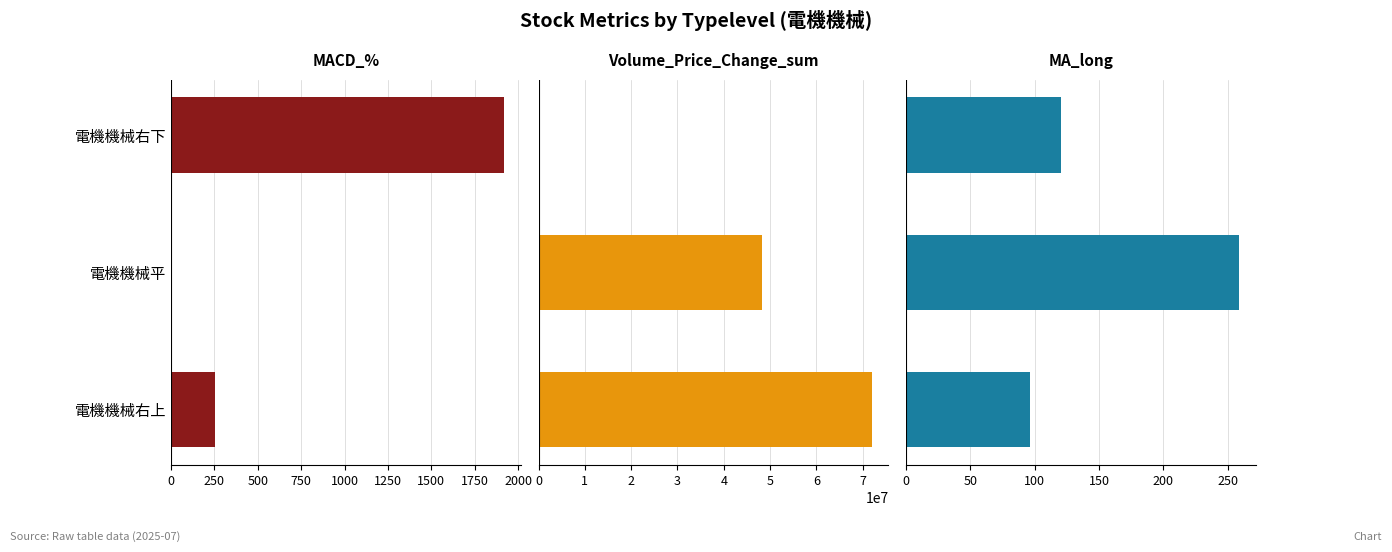

What is the value of the Volume_Price_Change_sum bar at the 3rd from the left?

71948816.8